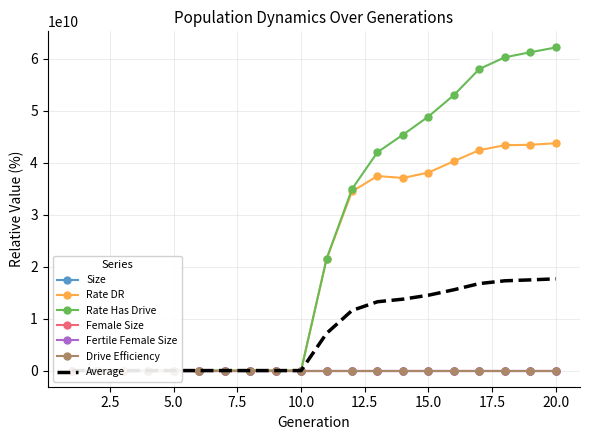

How many data points does each series have?

20